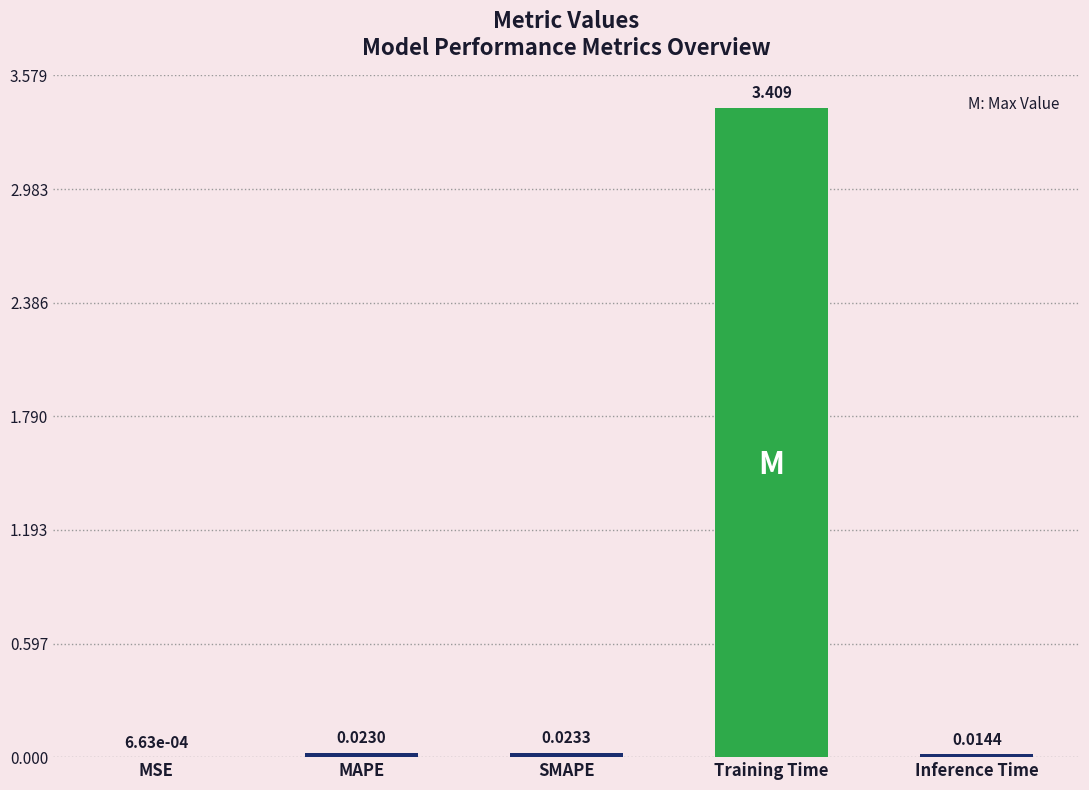

Where is the data nearest to the value 1?

SMAPE